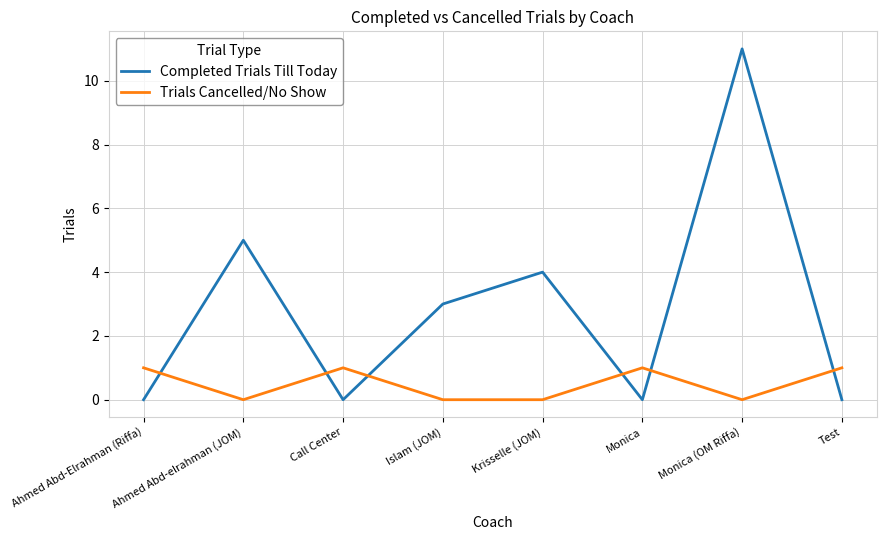

List the series in order of their overall mean, highest first.

Completed Trials Till Today, Trials Cancelled/No Show